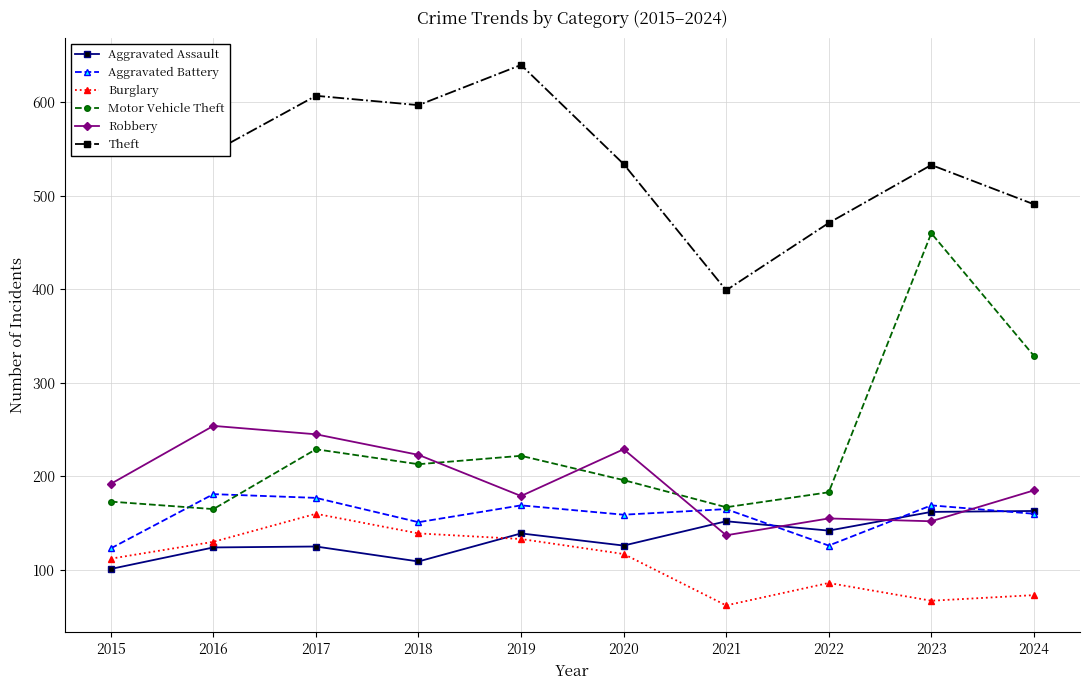

True or false: Theft has more than 0 points higher than both neighbors.

True